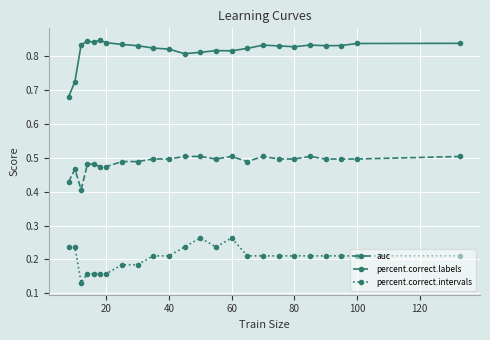

List the series in order of their overall mean, highest first.

auc, percent.correct.labels, percent.correct.intervals